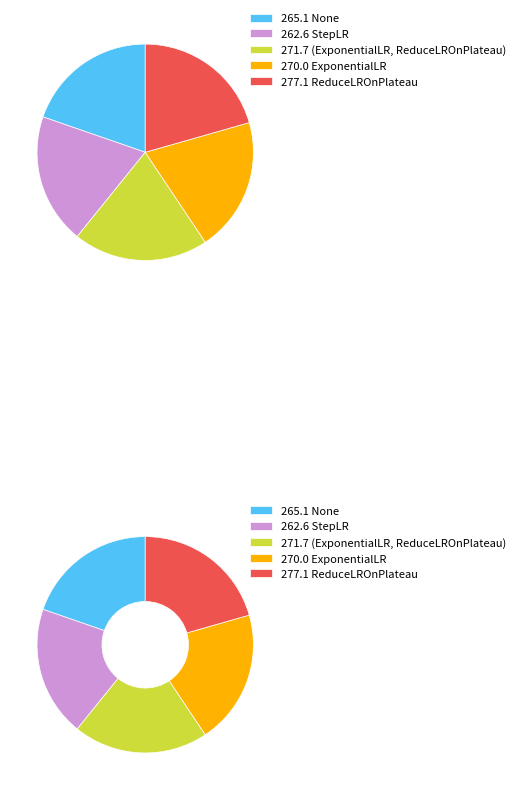

Does any single category account for the majority?

No